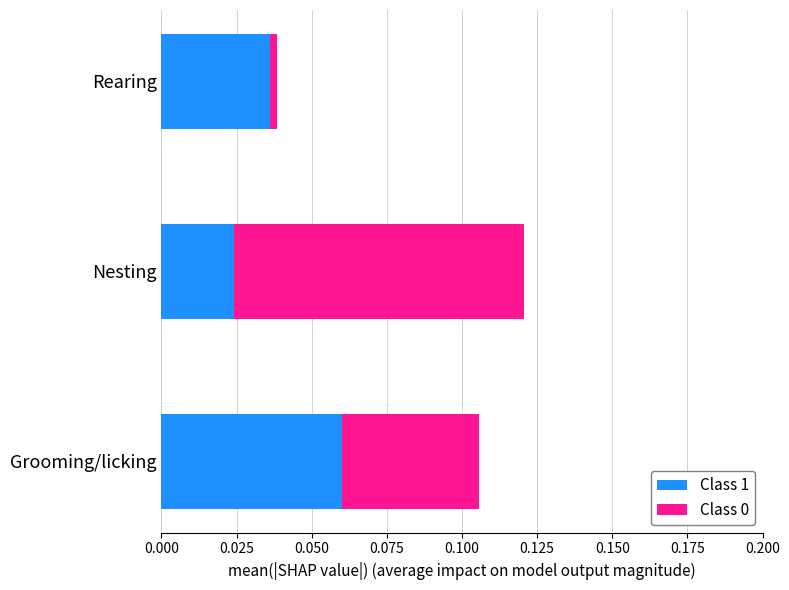

How many series are shown in this chart?

2